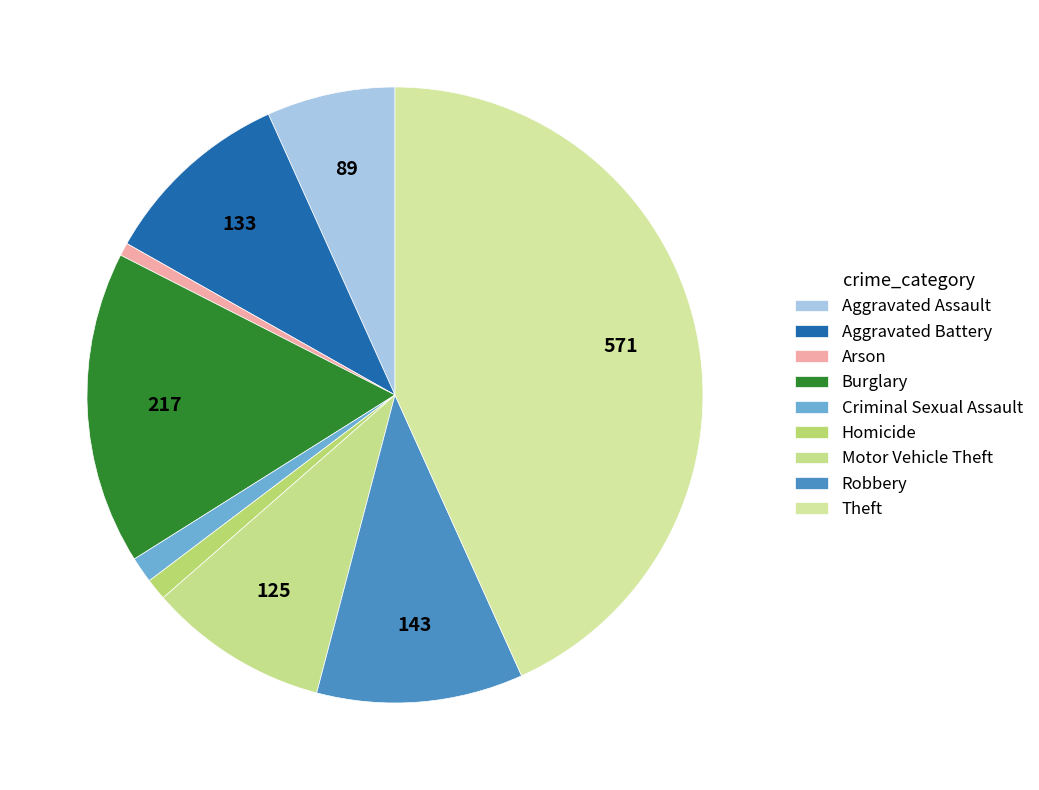

Does Burglary account for over 50% of the chart?

No